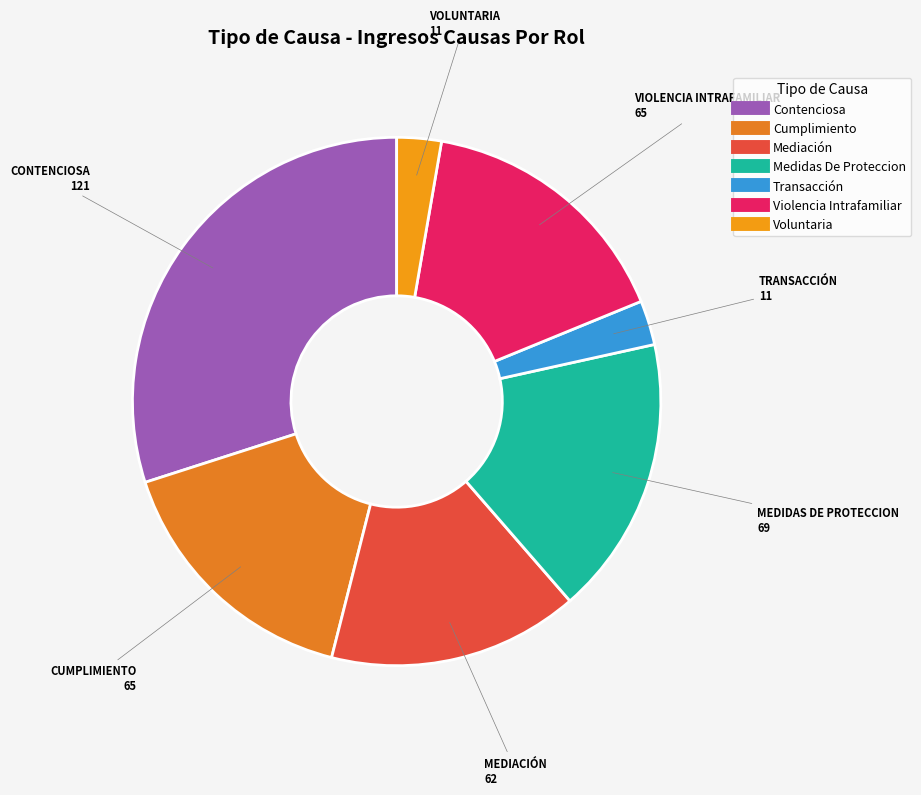

Count the number of slices in the pie.

7